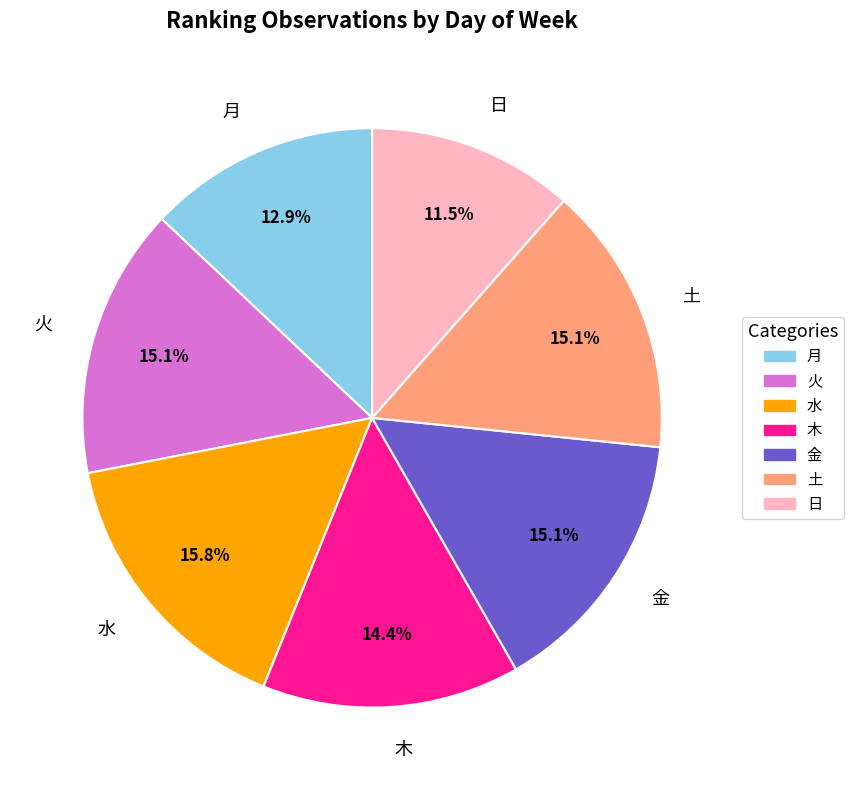

Is it true that 金 is 6% of the pie?

False